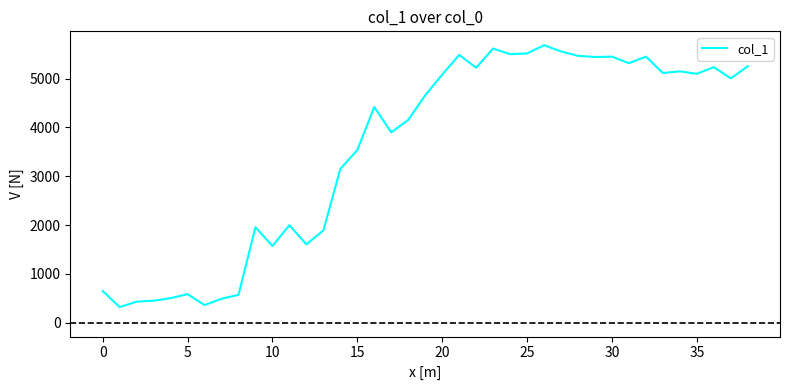

True or false: there are more than 1 points higher than both neighbors.

True